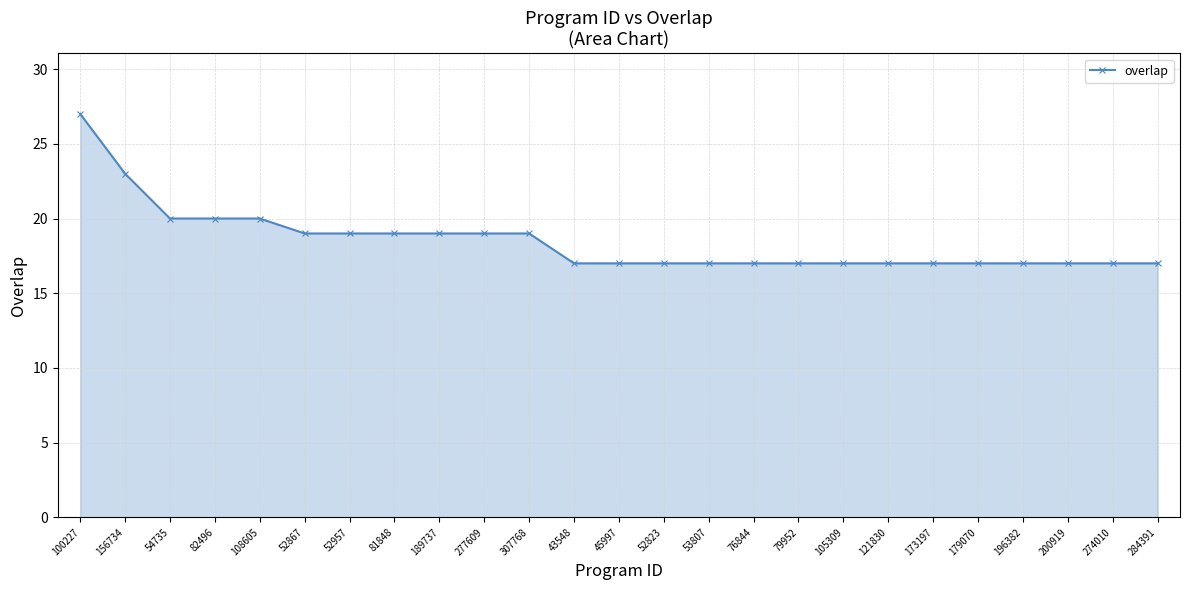

At which category does the chart reach its peak across all series?

100227